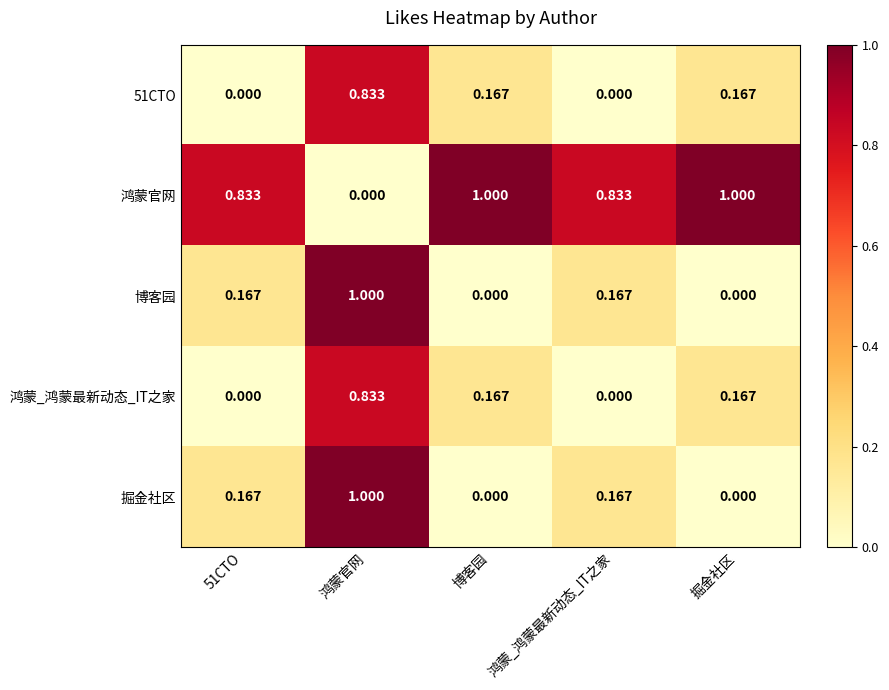

Which series has the largest total across all categories?

鸿蒙官网